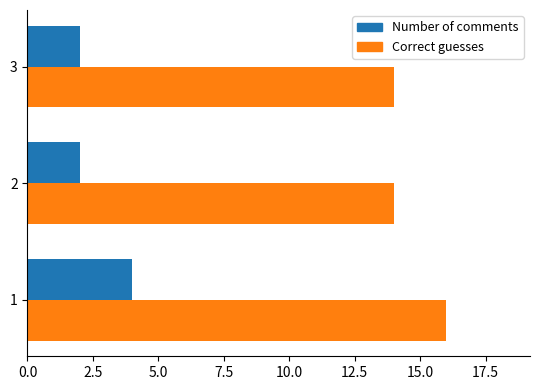

How many categories are shown in the chart?

3